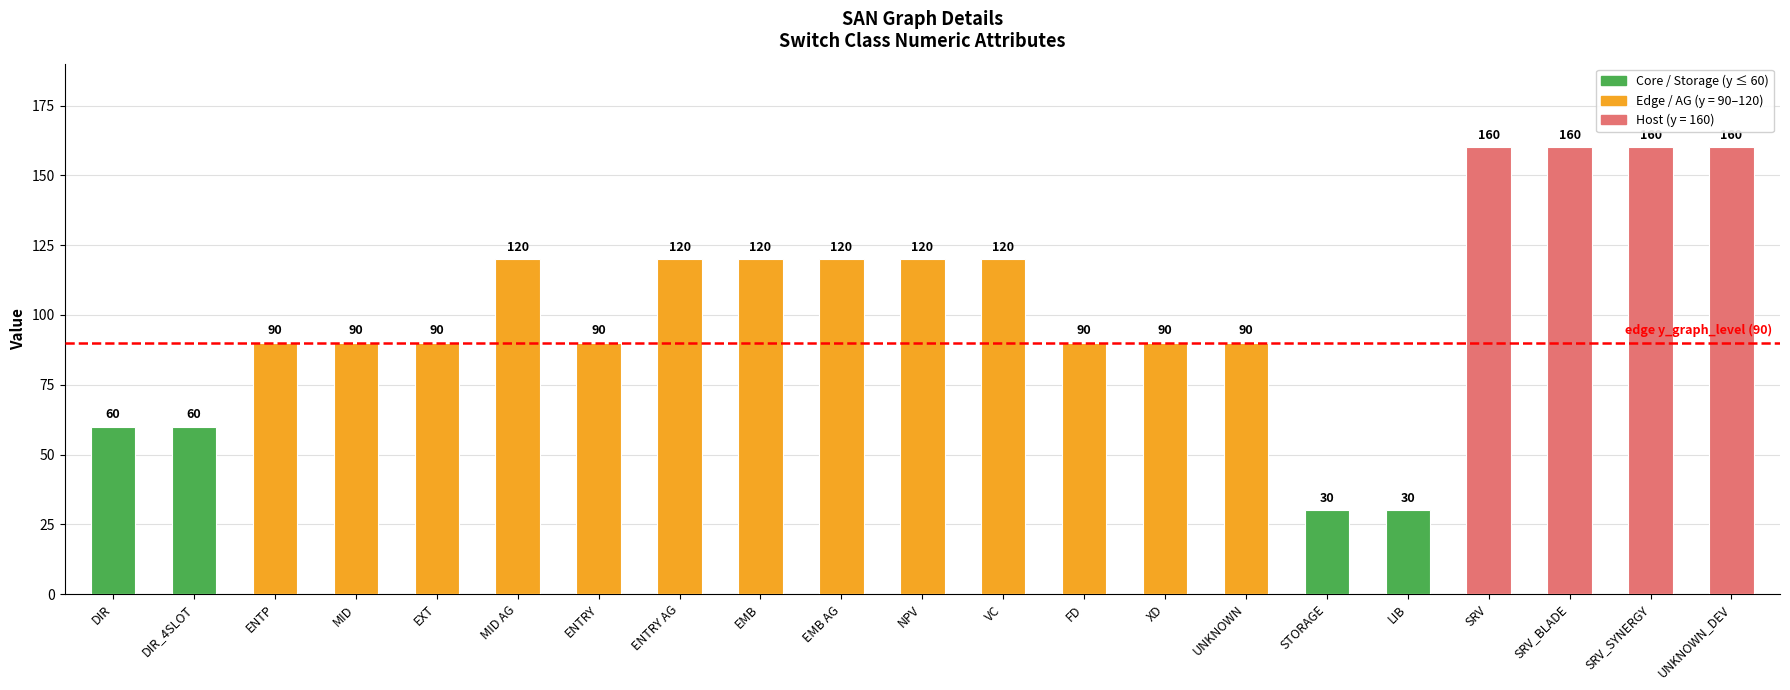

Is it true that the value at VC is 120?

True